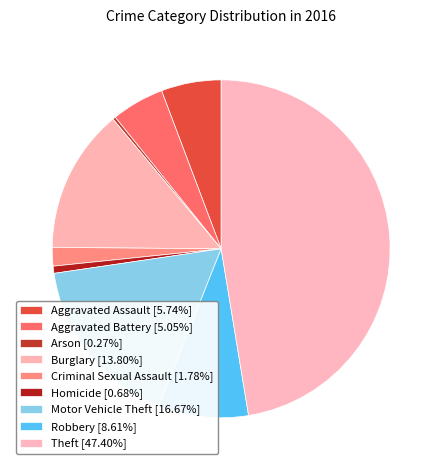

To the nearest percent, what is the difference between the Criminal Sexual Assault and Theft slice percentages?

46%